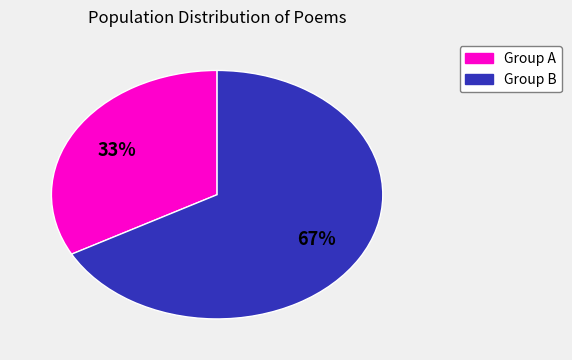

To the nearest percent, what is the average slice percentage?

50%